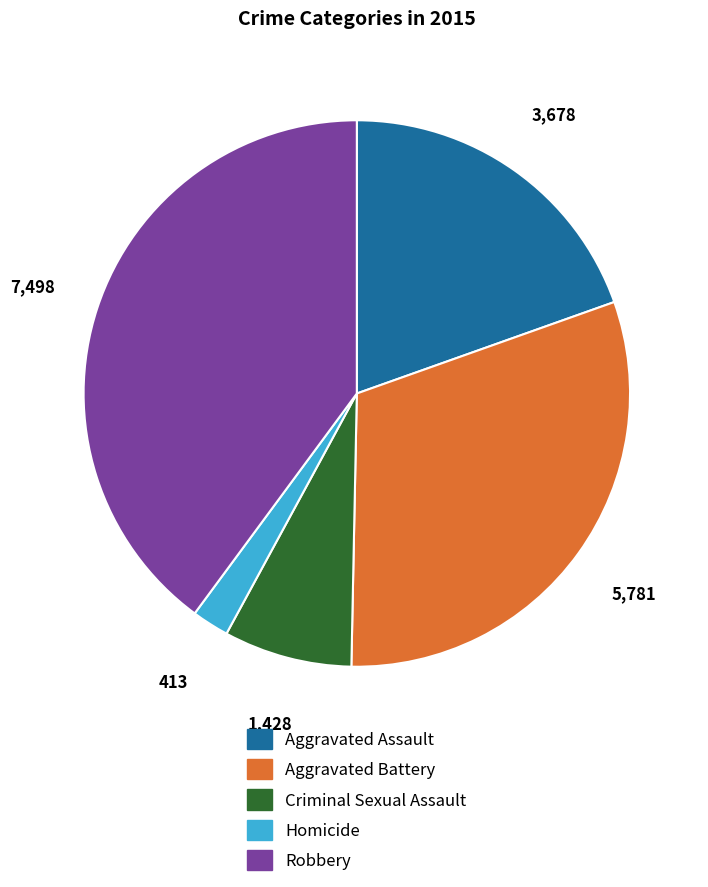

Rank the categories by value from lowest to highest.

Homicide, Criminal Sexual Assault, Aggravated Assault, Aggravated Battery, Robbery